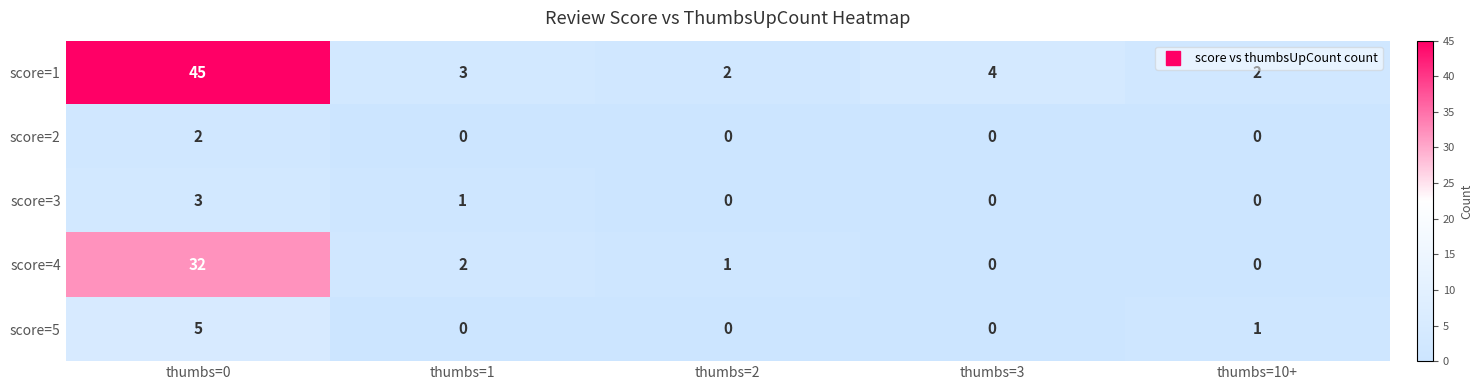

At which category is the sum across all series the highest?

thumbs=0